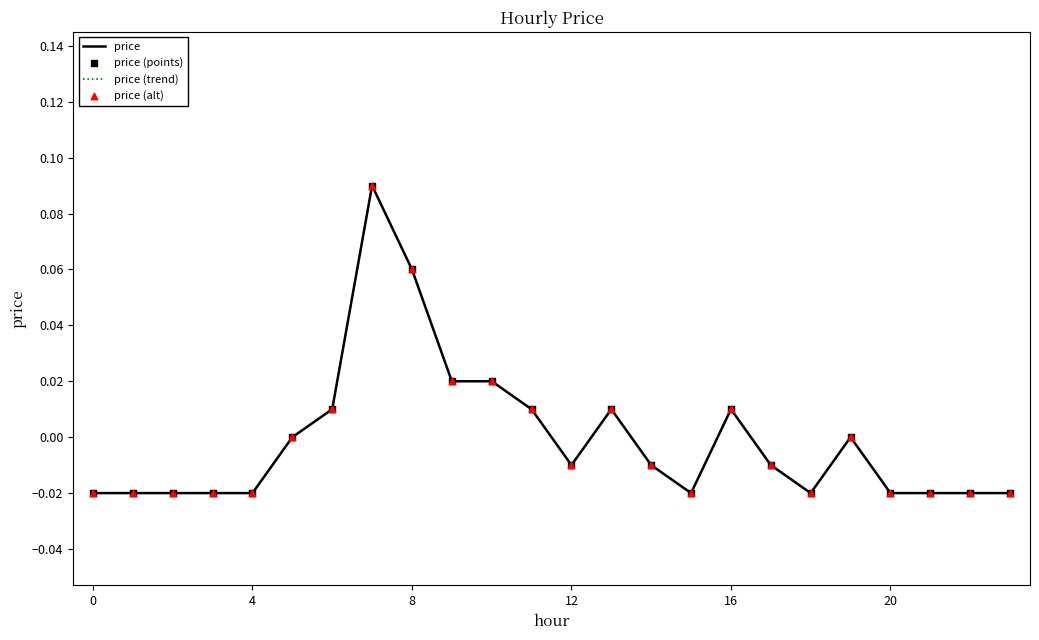

Is this an area chart (filled region under the line)?

No